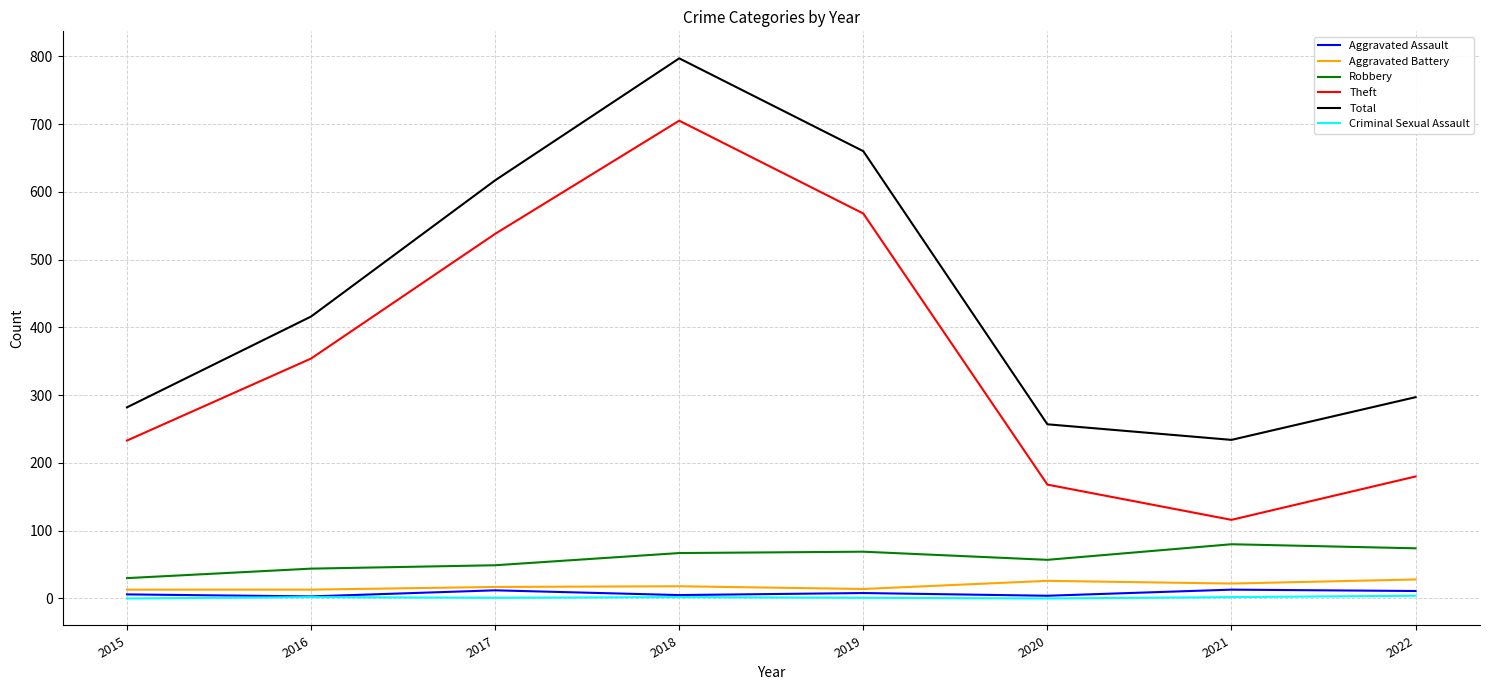

In Theft, how many points are higher than both neighbors (excluding endpoints)?

1